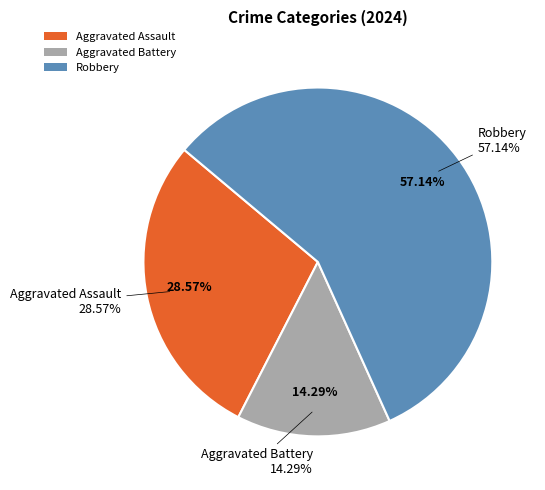

Is the sum of Aggravated Assault and Aggravated Battery greater than half?

No